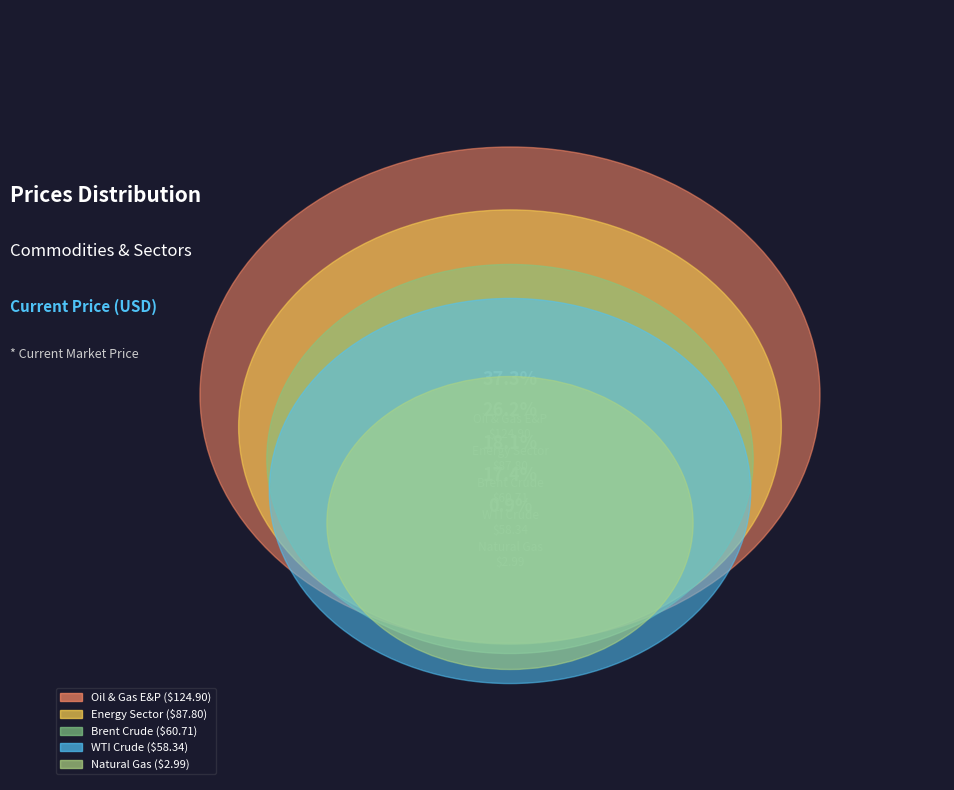

To the nearest percent, what percentage of the pie is Oil & Gas E&P?

37%